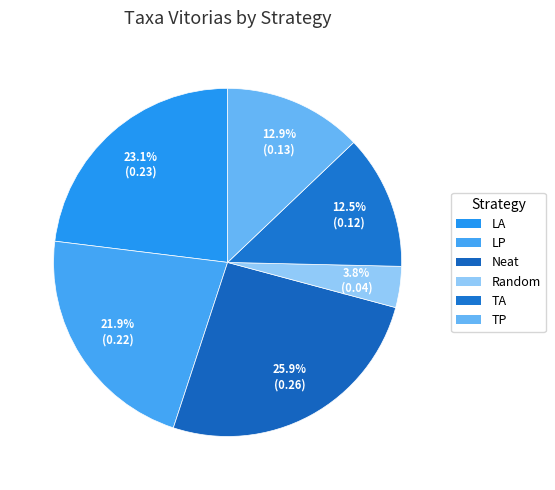

Count the number of slices in the pie.

6